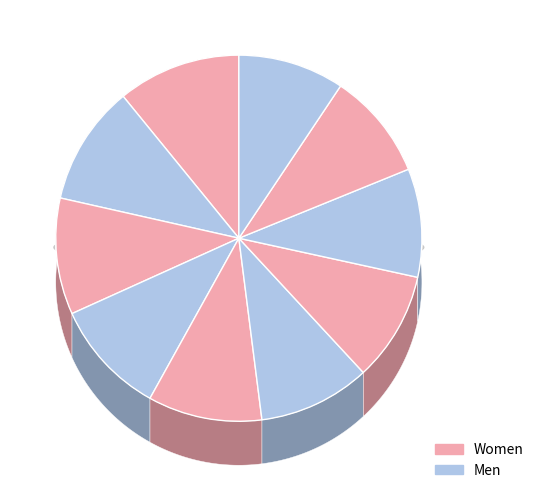

To the nearest percent, what is the difference between the largest and smallest slice percentages?

2%